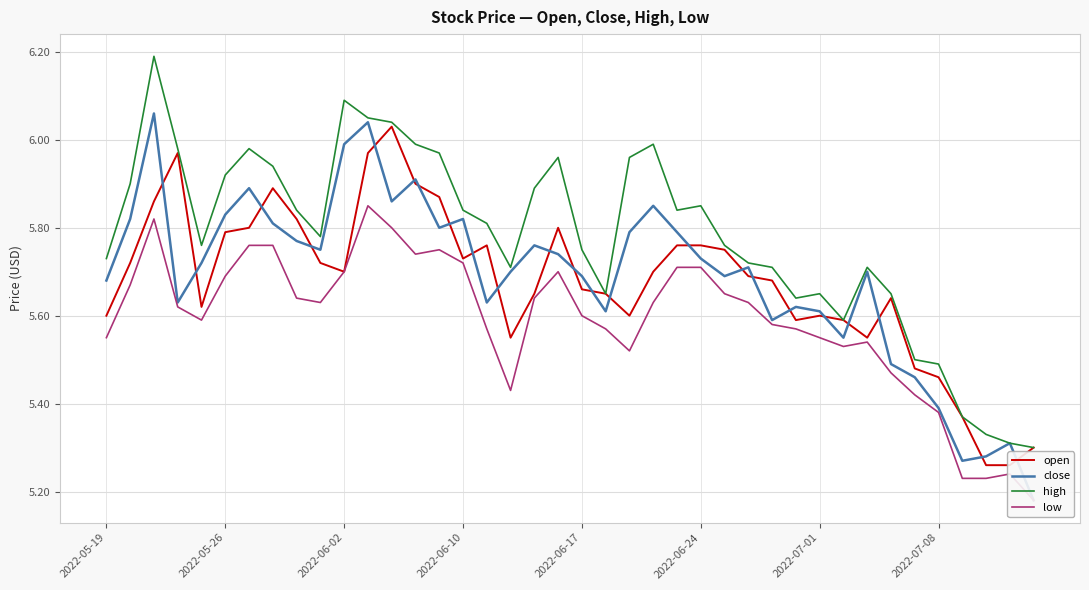

How many lines are shown in the chart?

4